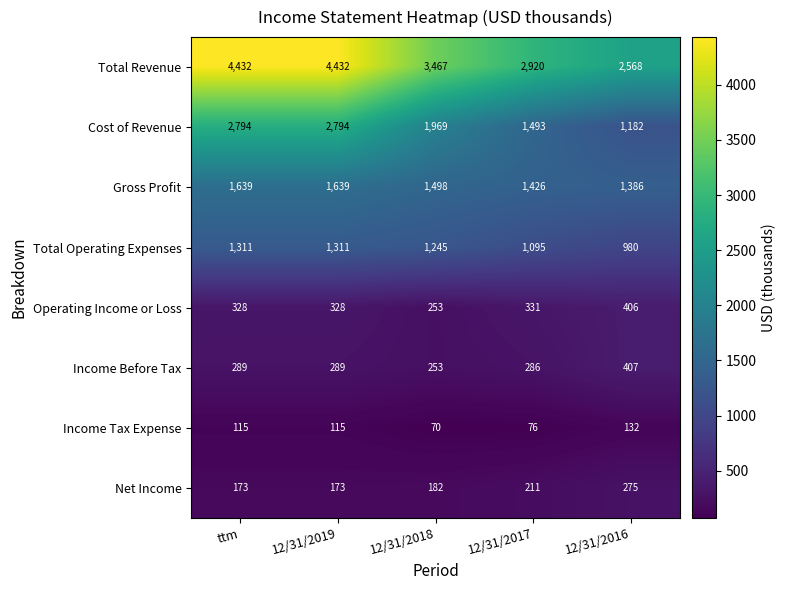

The value of Income Tax Expense at 12/31/2016 is 132. True or false?

True